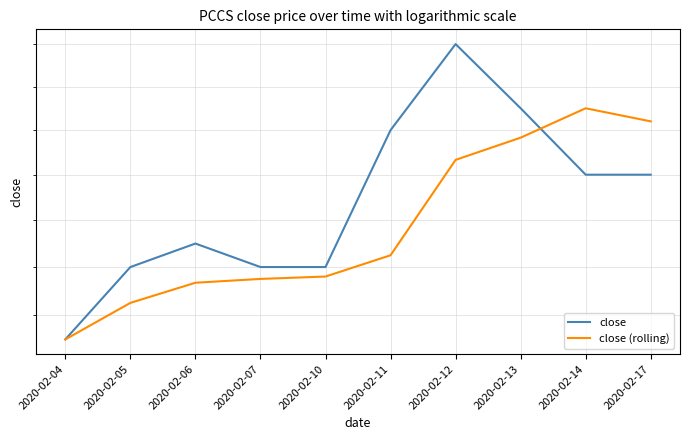

How many close (rolling) values are between 0 and 1?

10